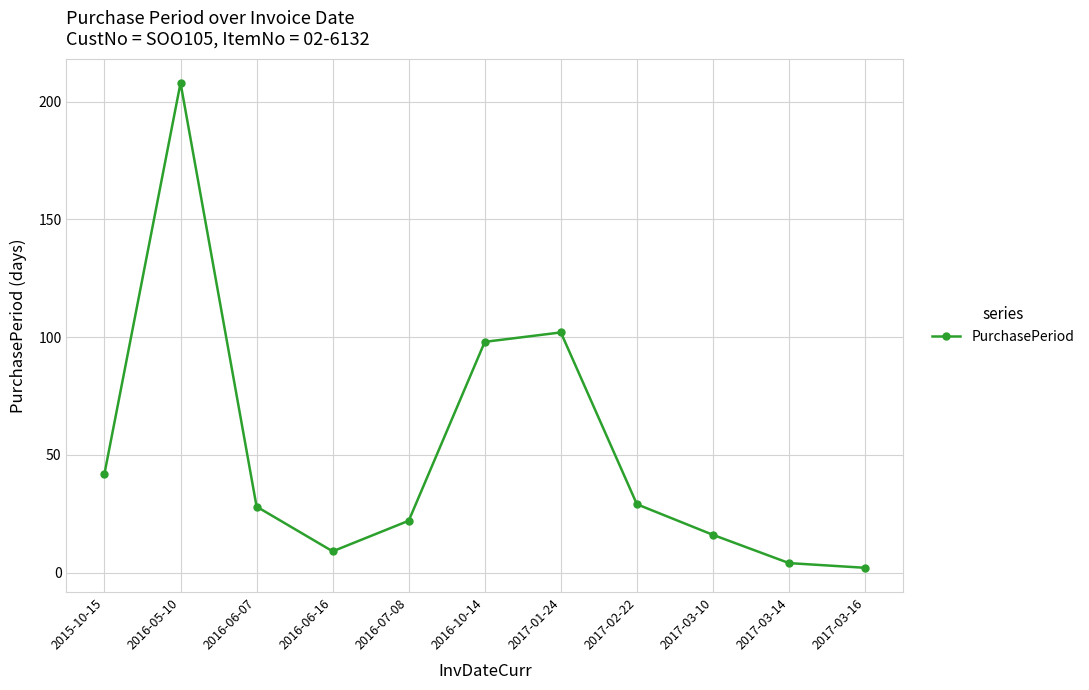

Between 2016-07-08 and 2015-10-15, which is larger?

2015-10-15